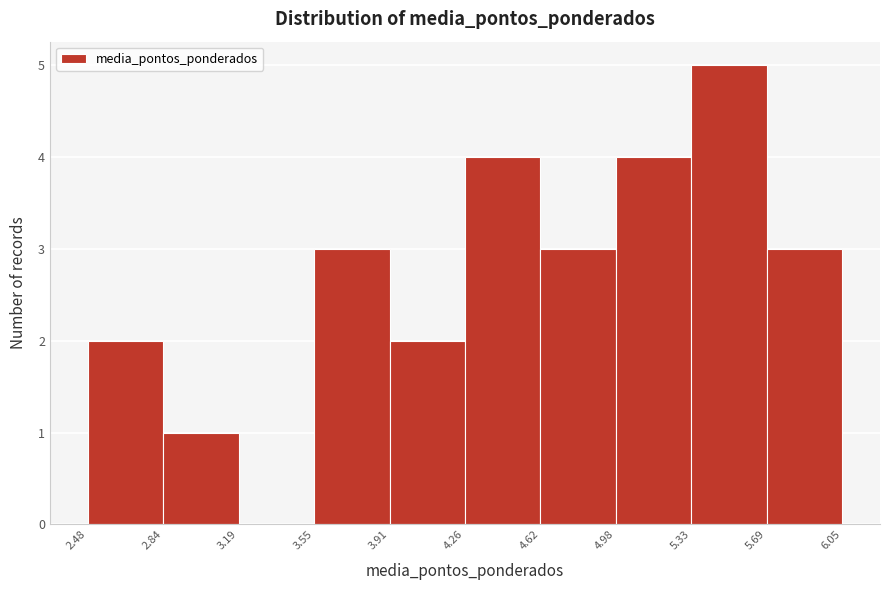

Which range on the x-axis has the tallest bar?

5.33 to 5.69